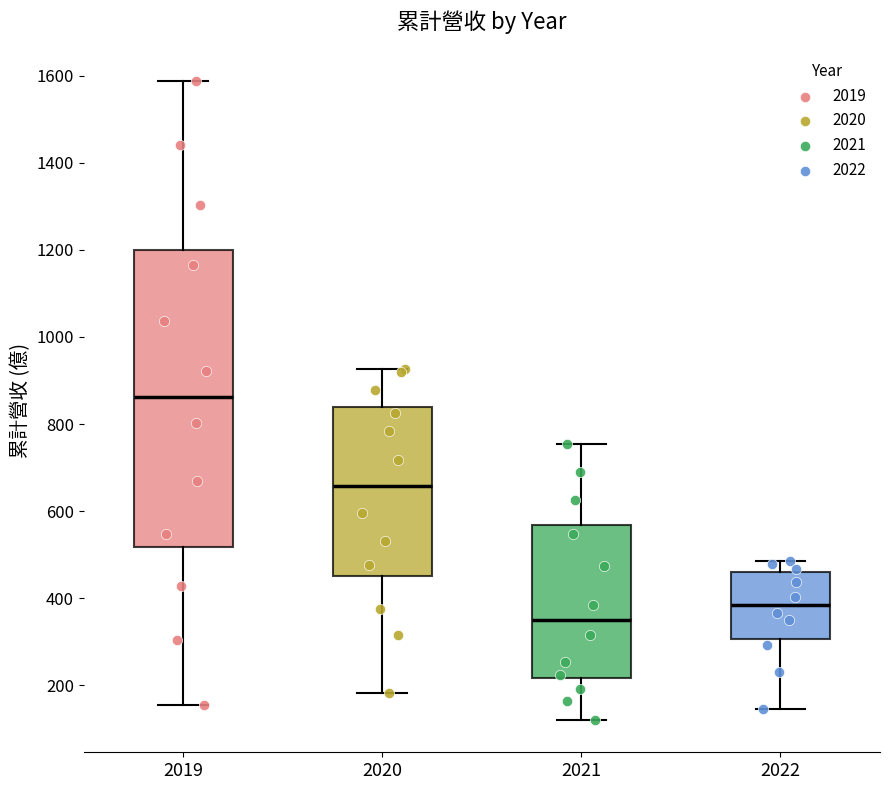

Reading left to right, transcribe this box plot: for each box, give where its median line is, the range the box spans, and where its two whiskers end, as read against the y-axis. The values are not printed on the chart, so give them approximately, as read against the axis.

2019: median 860, box 520 to 1200, whiskers 160 to 1580
2020: median 660, box 460 to 840, whiskers 180 to 920
2021: median 340, box 220 to 560, whiskers 120 to 760
2022: median 380, box 300 to 460, whiskers 140 to 480